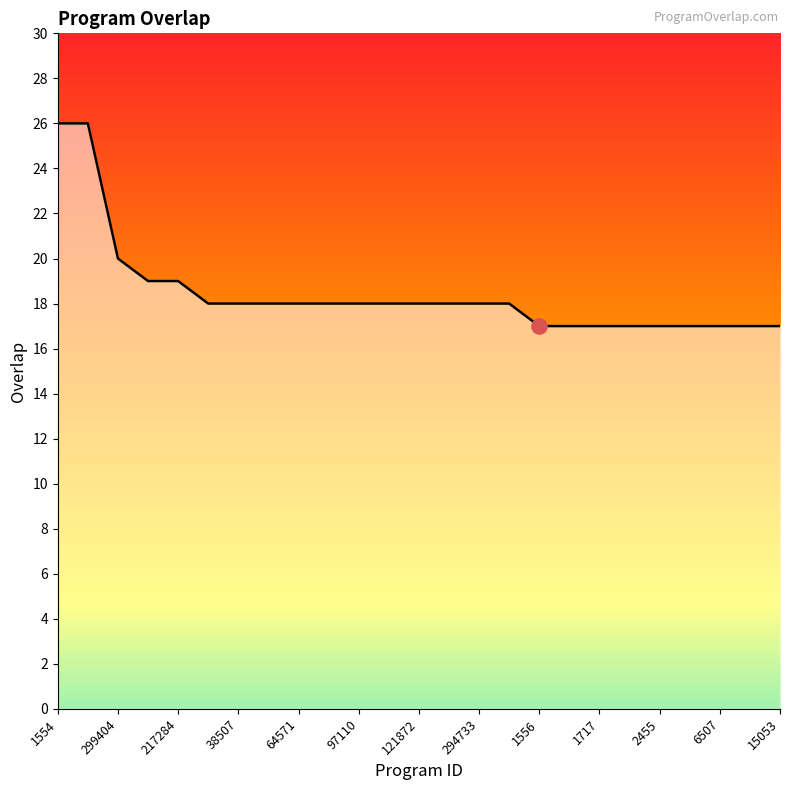

What is the difference between the maximum and minimum values?

9